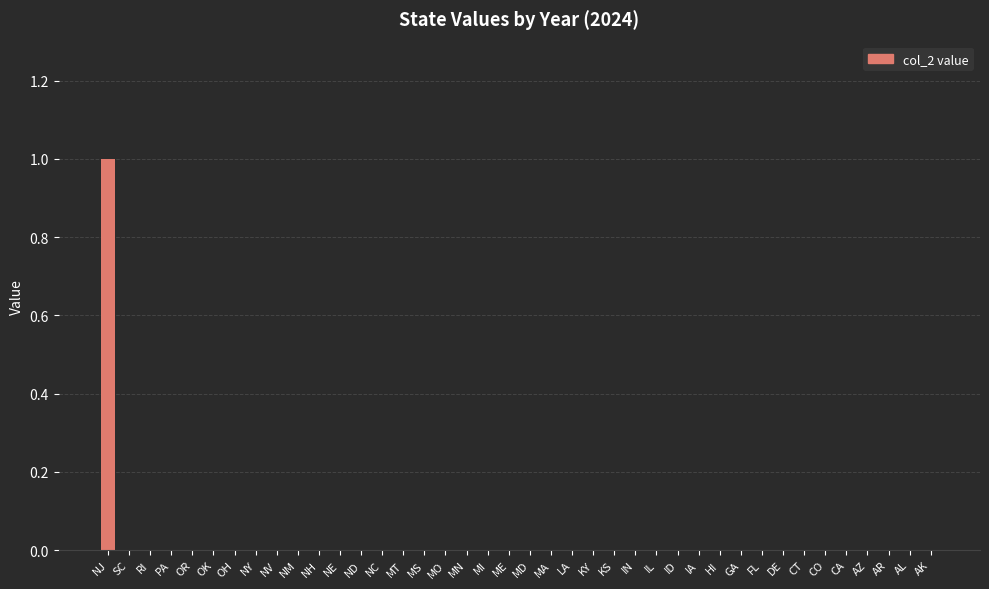

How many data points does each series have?

40